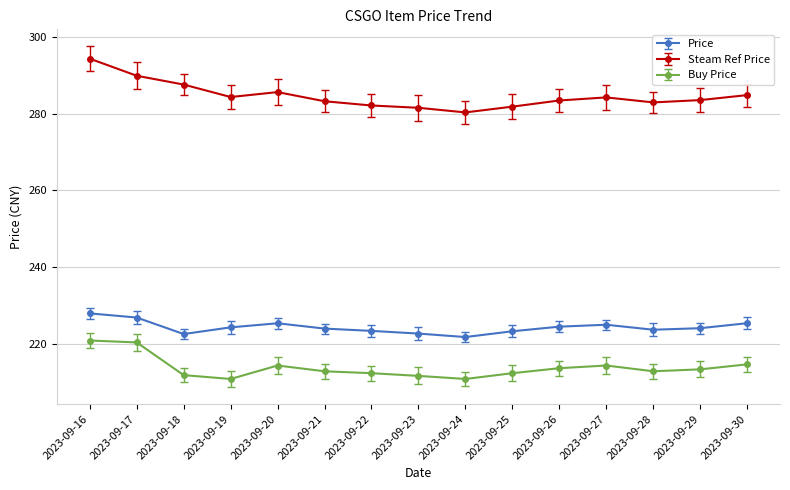

What is the spread (max minus min) of values at 2023-09-24?

69.3